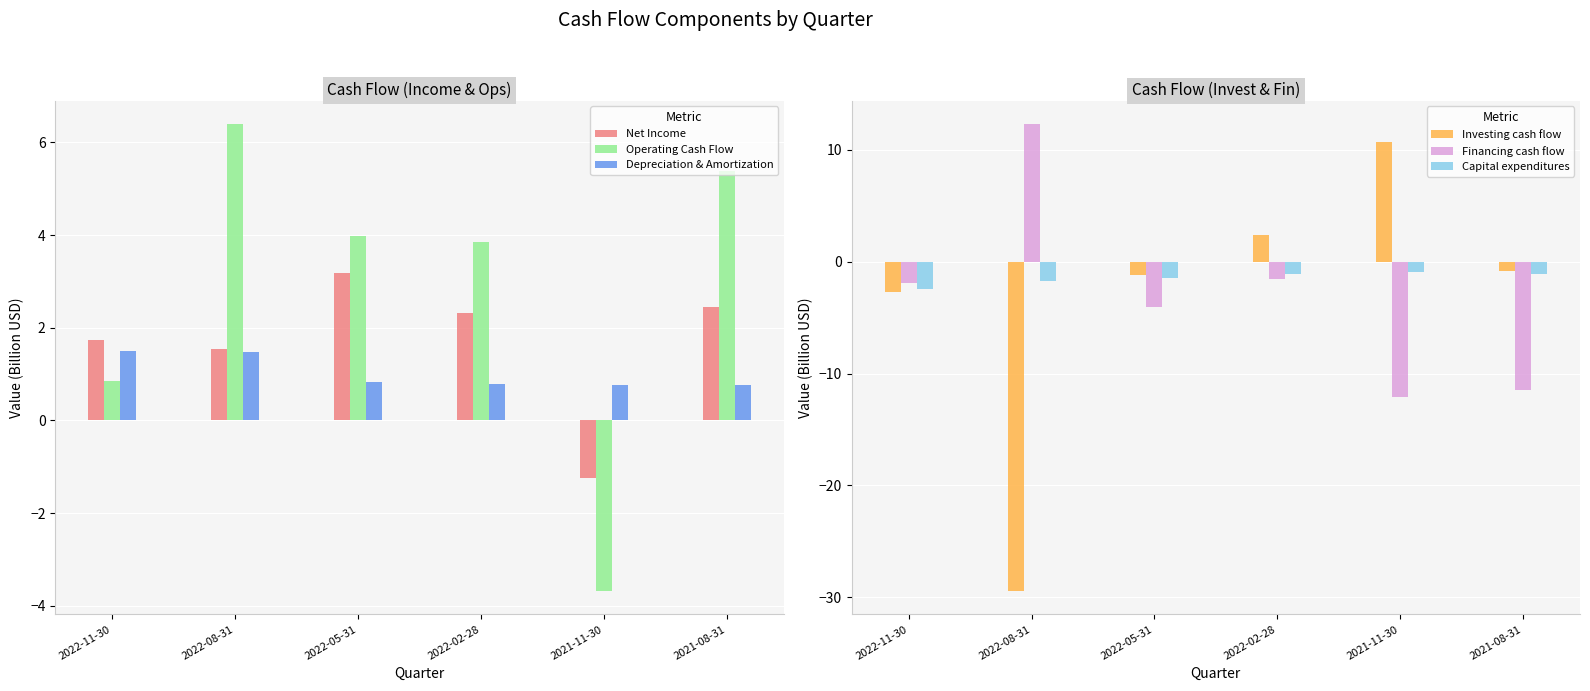

How many values in the Net Income series are below 2?

3